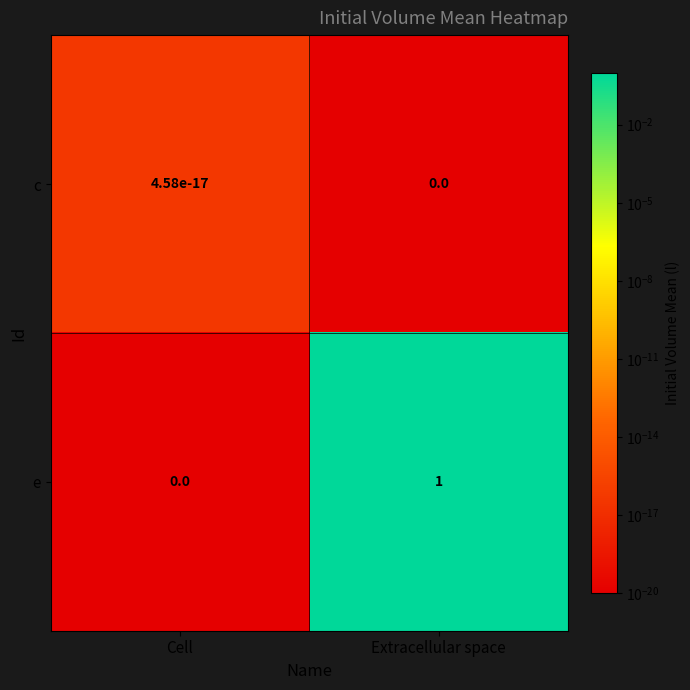

How many distinct data groups are displayed?

2